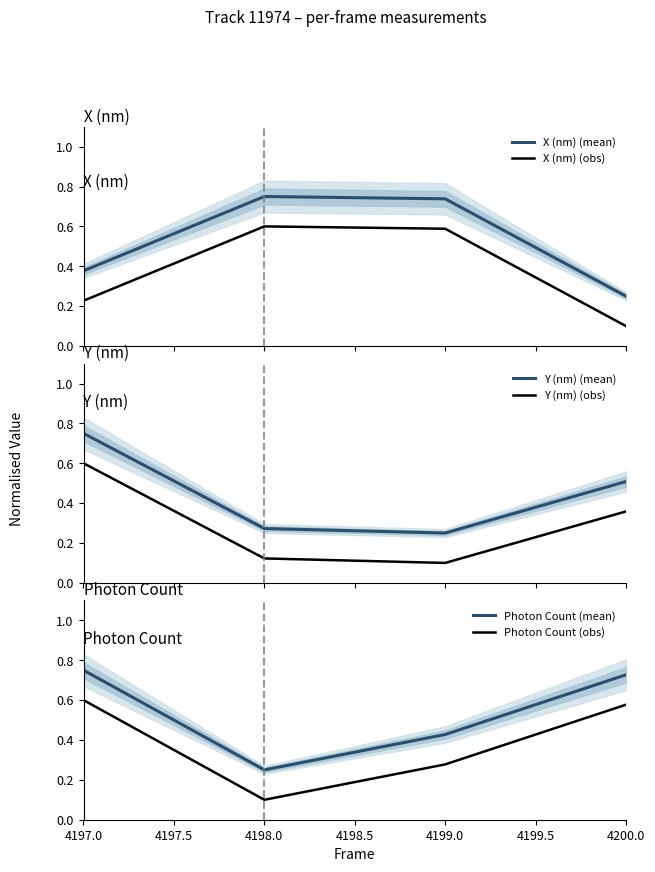

True or false: X (nm) (obs) and X (nm) (mean) intersect in this chart.

False